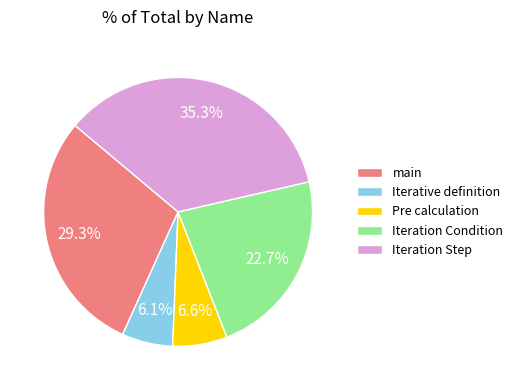

Does any single category account for the majority?

No